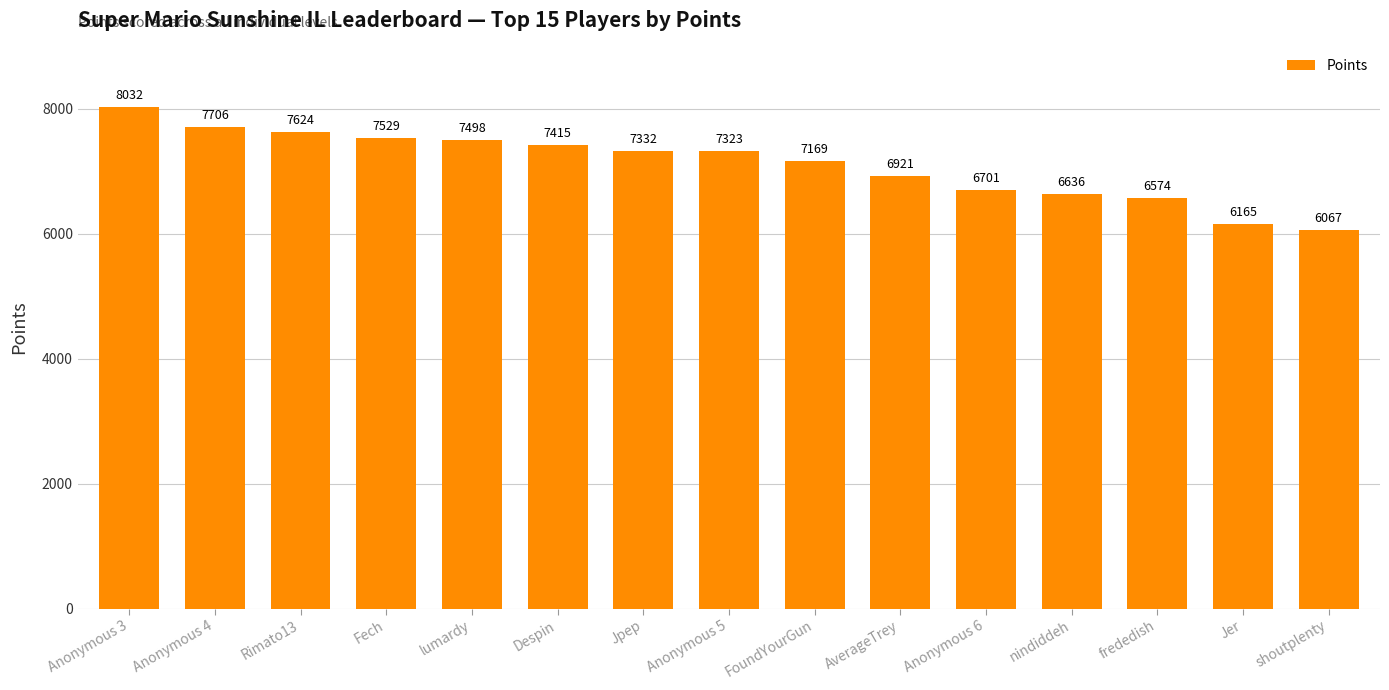

List the labels in order of value, largest first.

Anonymous 3, Anonymous 4, Rimato13, Fech, lumardy, Despin, Jpep, Anonymous 5, FoundYourGun, AverageTrey, Anonymous 6, nindiddeh, frededish, Jer, shoutplenty